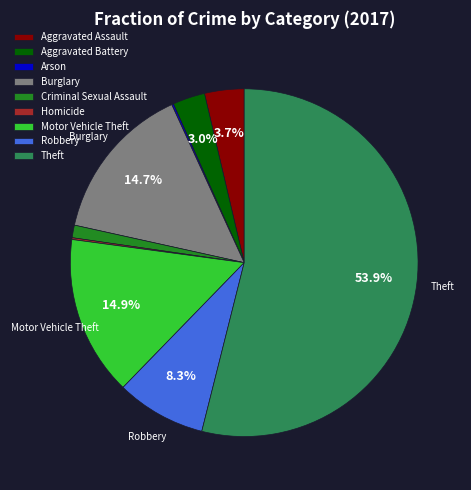

What percentage is NOT represented by Motor Vehicle Theft?

85.1%